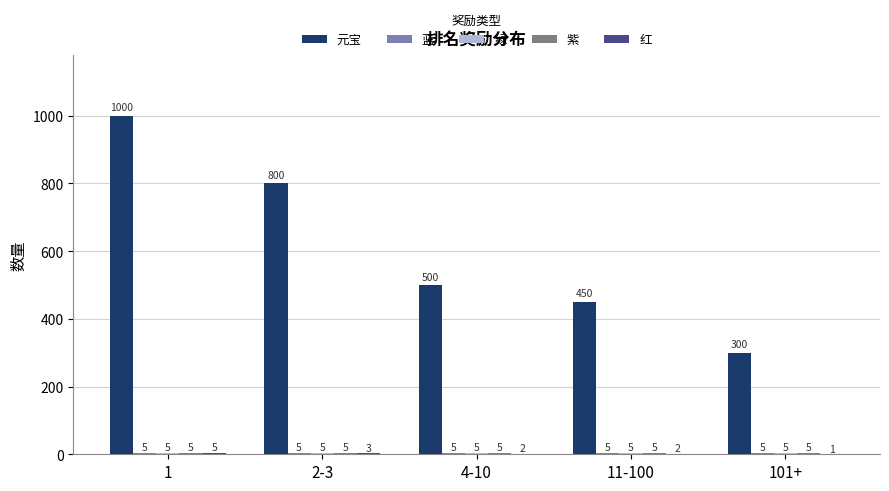

True or false: 元宝 has a value of 300 at 101+.

True